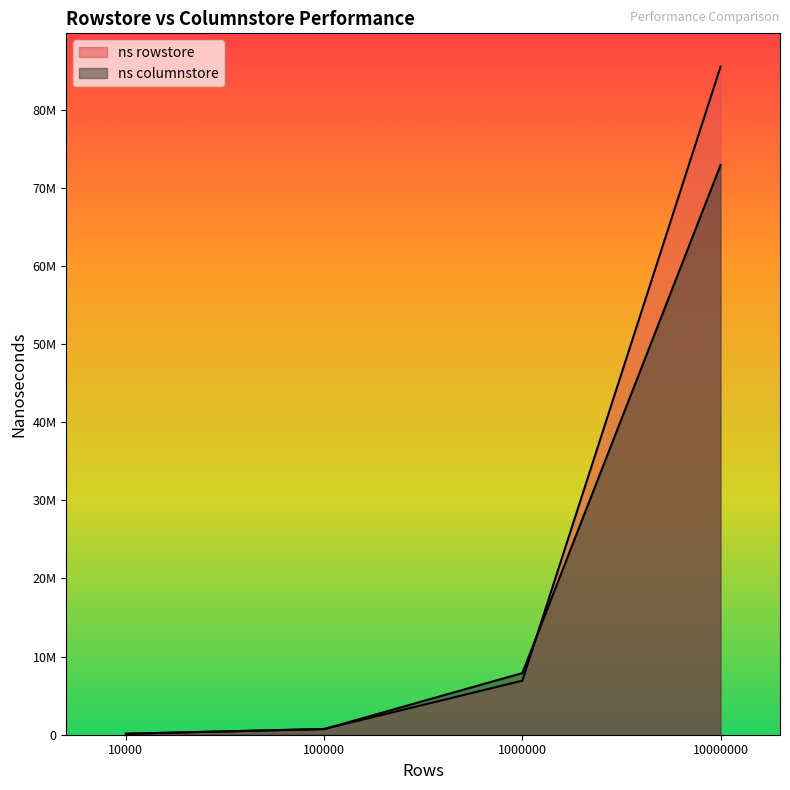

What is the value of the ns columnstore point at the 3rd from the left?

7891878